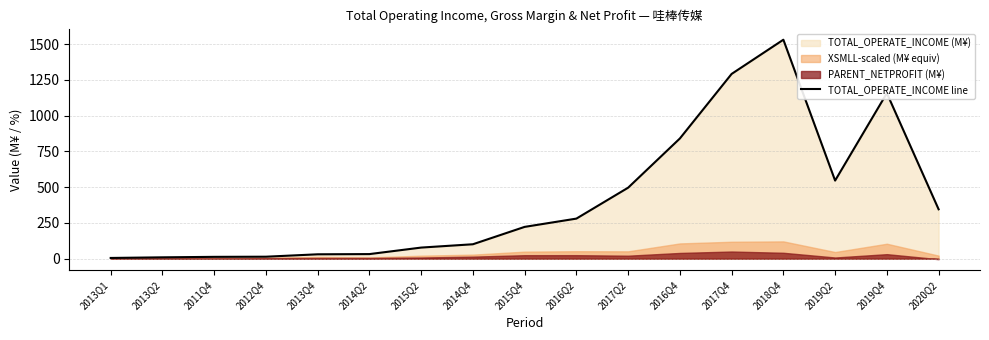

What is the sum of all values?

6996.1